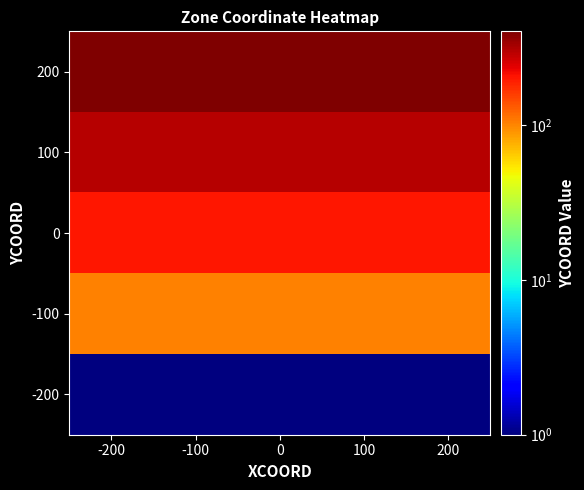

Reading left to right, what are all the values shown in this chart?

200: -200=401	-100=401	0=401	100=401	200=401
100: -200=301	-100=301	0=301	100=301	200=301
0: -200=201	-100=201	0=201	100=201	200=201
-100: -200=101	-100=101	0=101	100=101	200=101
-200: -200=1	-100=1	0=1	100=1	200=1